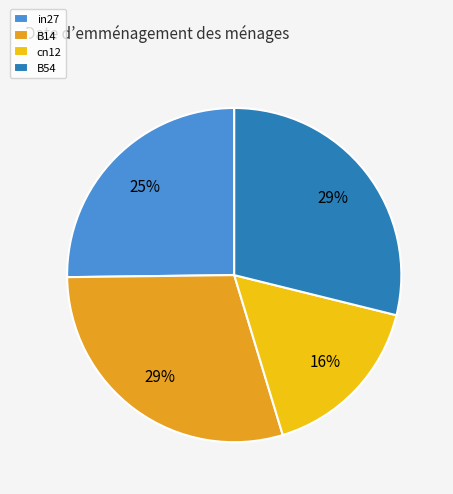

To the nearest percent, what is the combined percentage of B54 and cn12?

45%